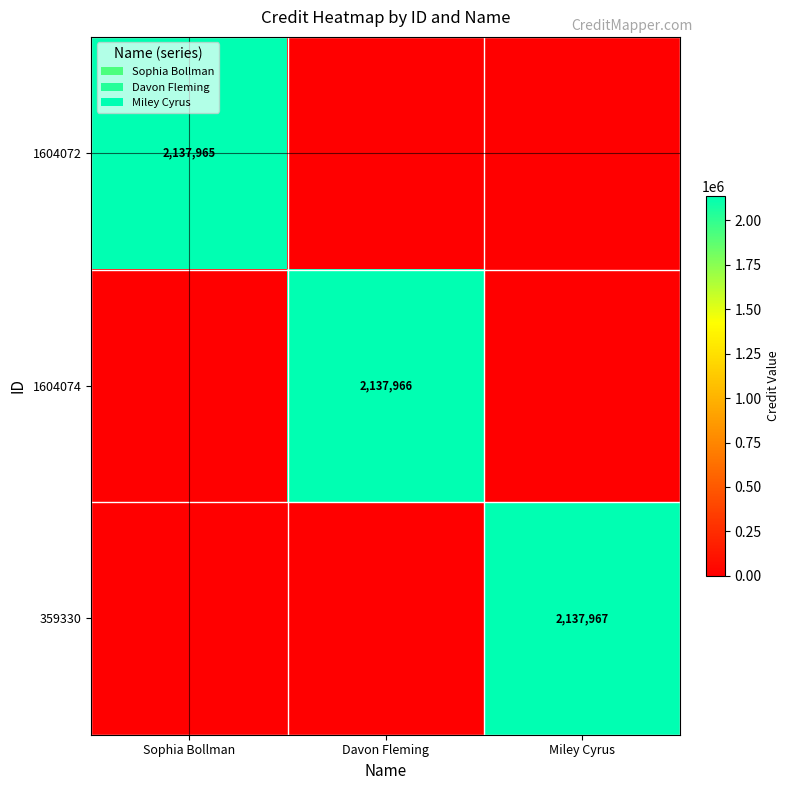

What is the maximum value shown in the chart?

2137967